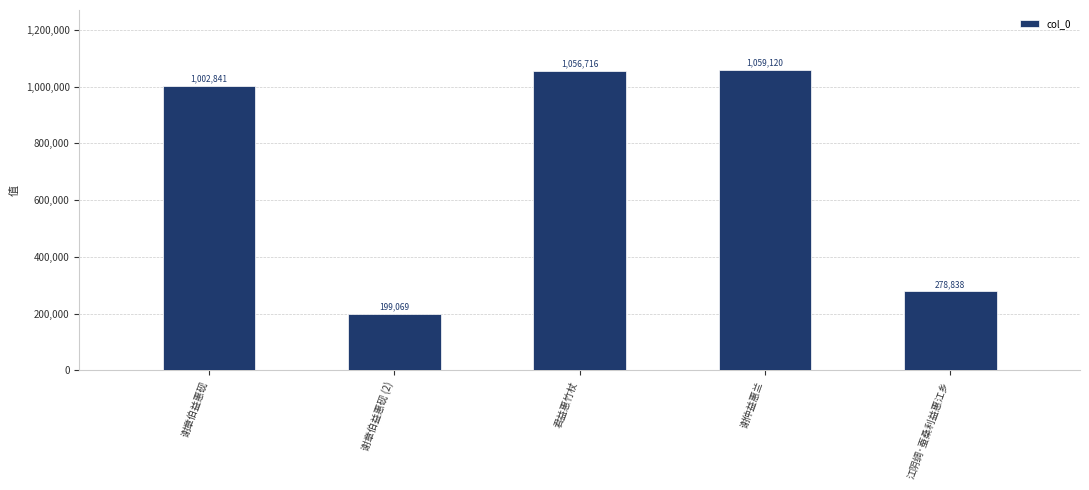

What is the difference between the values at 江阴绸·蚕桑利益惠江乡 and 谢仲益惠兰?

780282